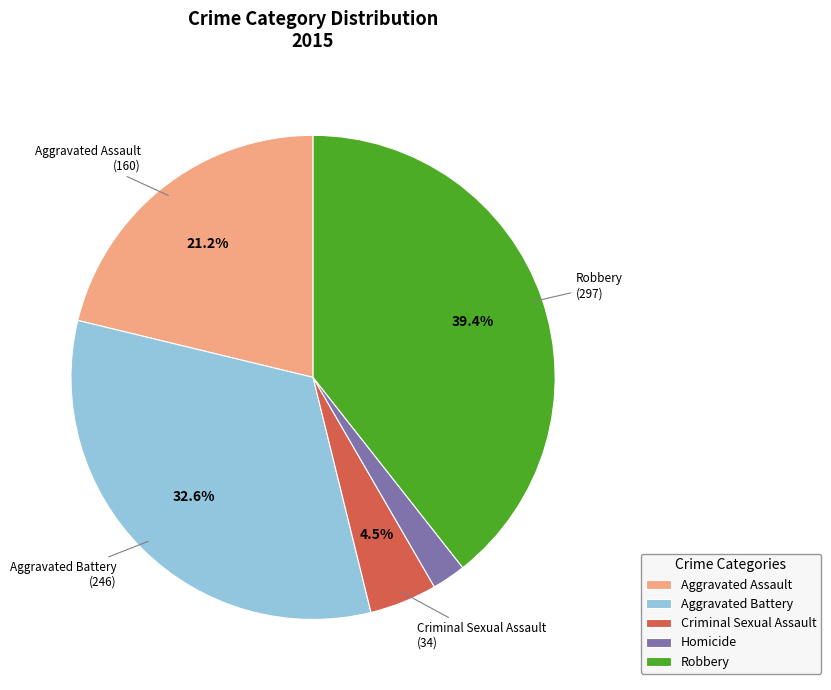

What is the total percentage of Criminal Sexual Assault and Aggravated Battery?

37.1%